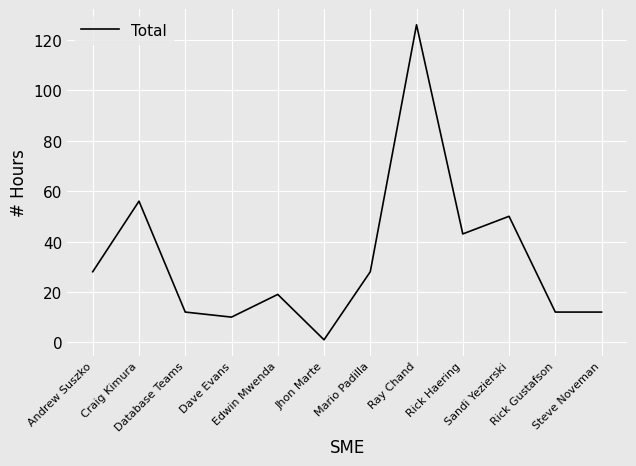

Approximately how many times larger is the value at Edwin Mwenda compared to Dave Evans?

1.9